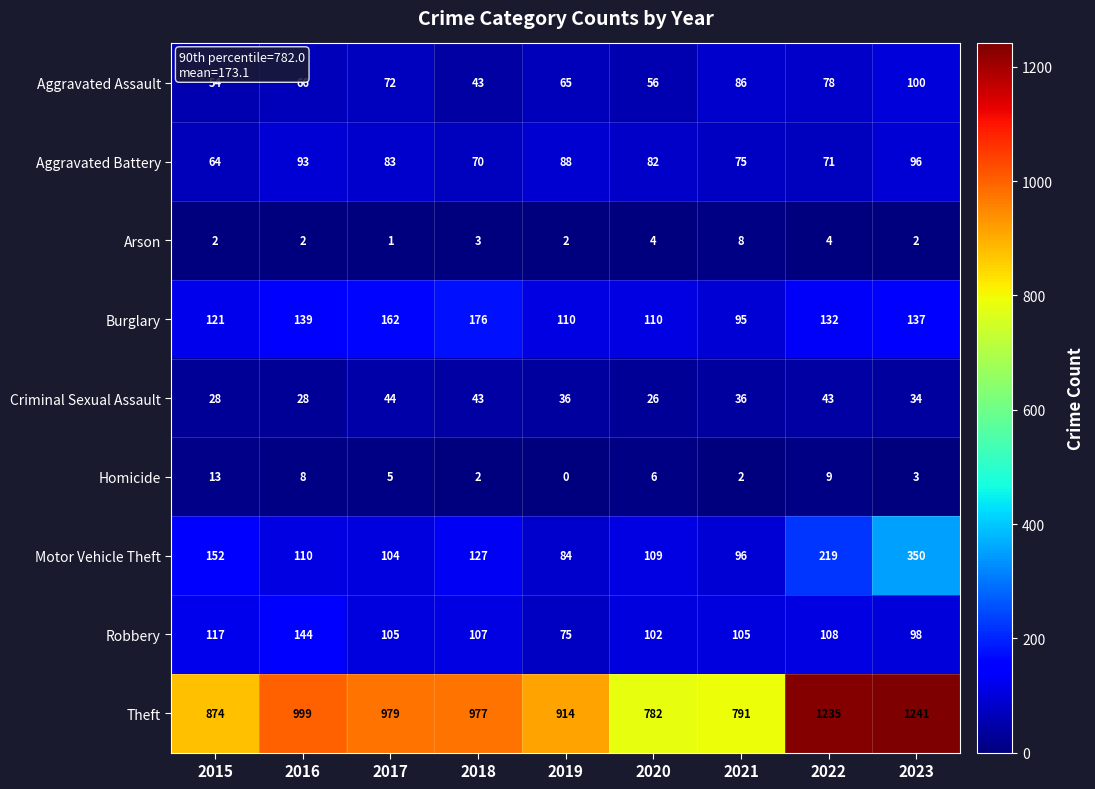

What is the difference between the maximum and minimum values in the Motor Vehicle Theft series?

266